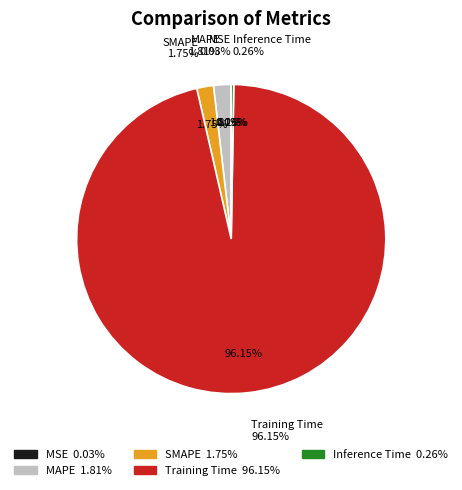

What is the largest slice in the pie chart?

Training Time